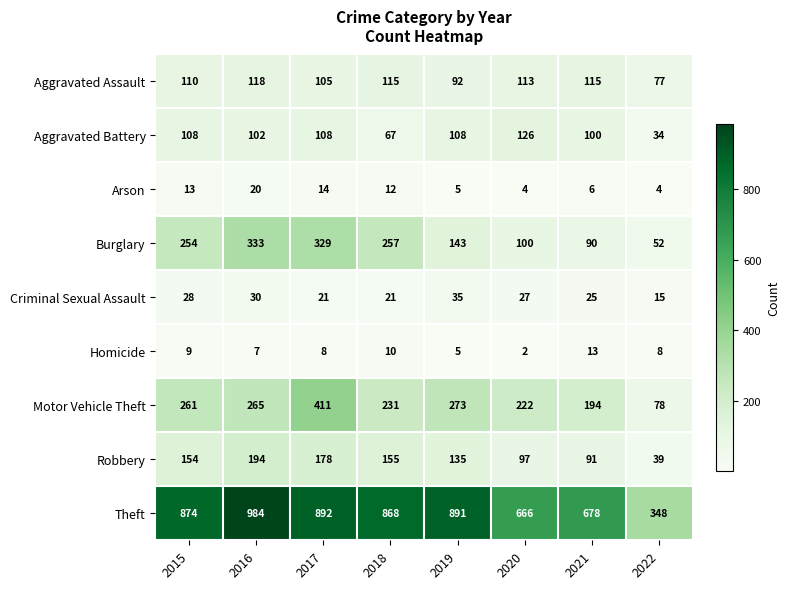

What is the sum of the Motor Vehicle Theft values at 2021 and 2015?

455